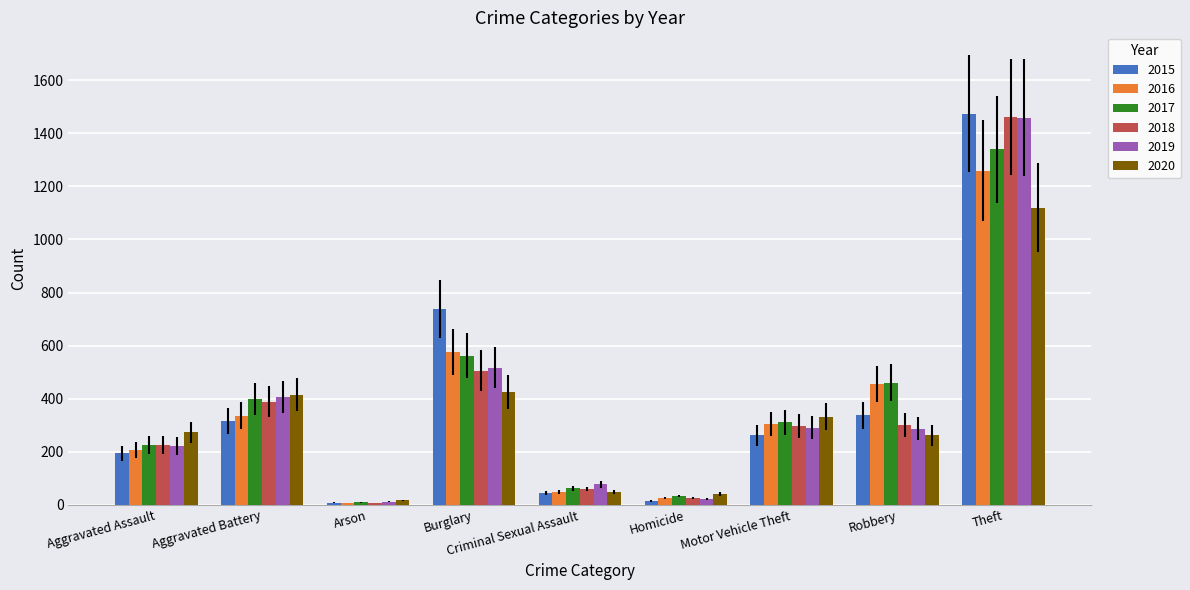

Count the number of data series in this chart.

6